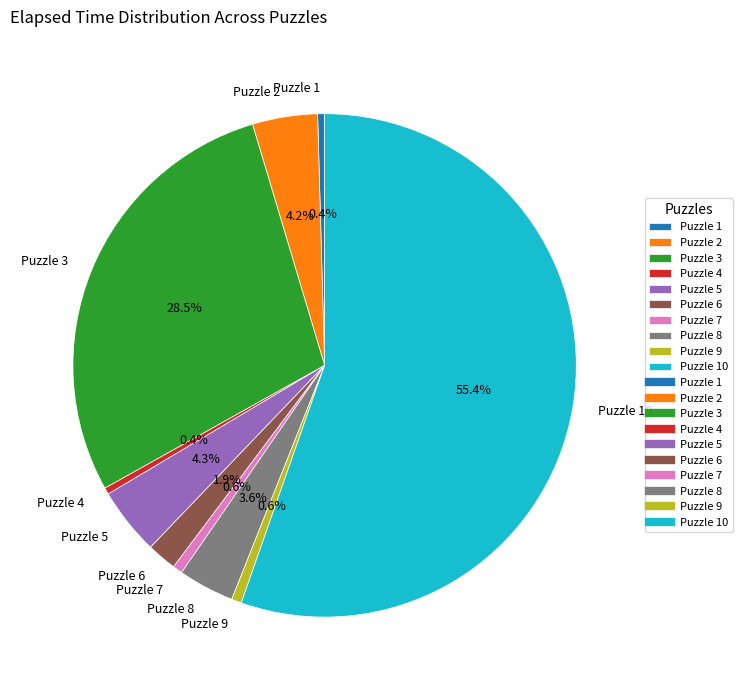

What is the total percentage of Puzzle 5 and Puzzle 3?

32.8%